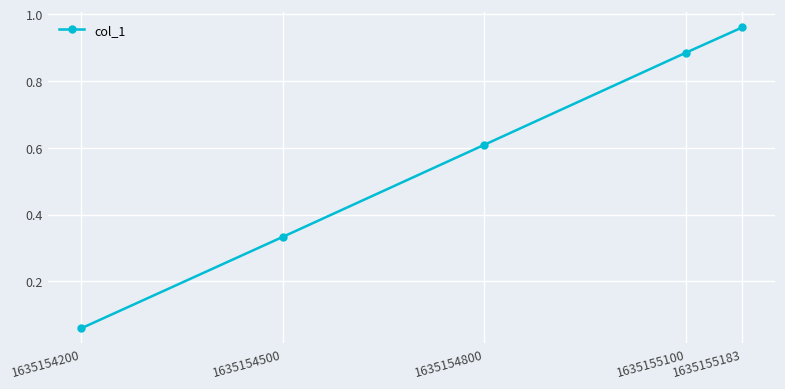

True or false: the data has more than 1 interior local peaks.

False